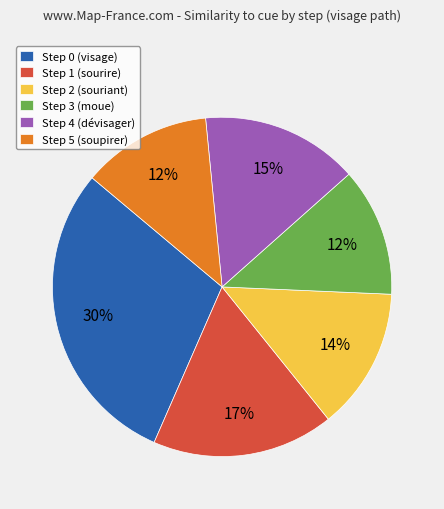

Combined, do Step 1 (sourire) and Step 4 (dévisager) account for over 50%?

No